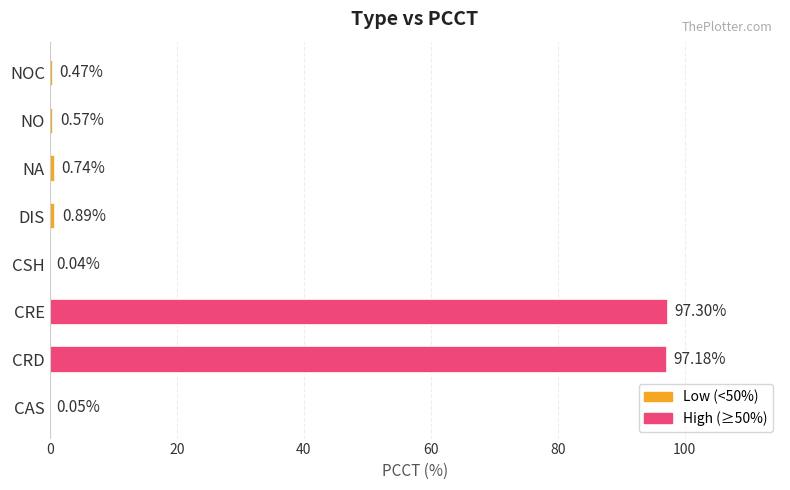

Which category has the highest value across all series?

CRE